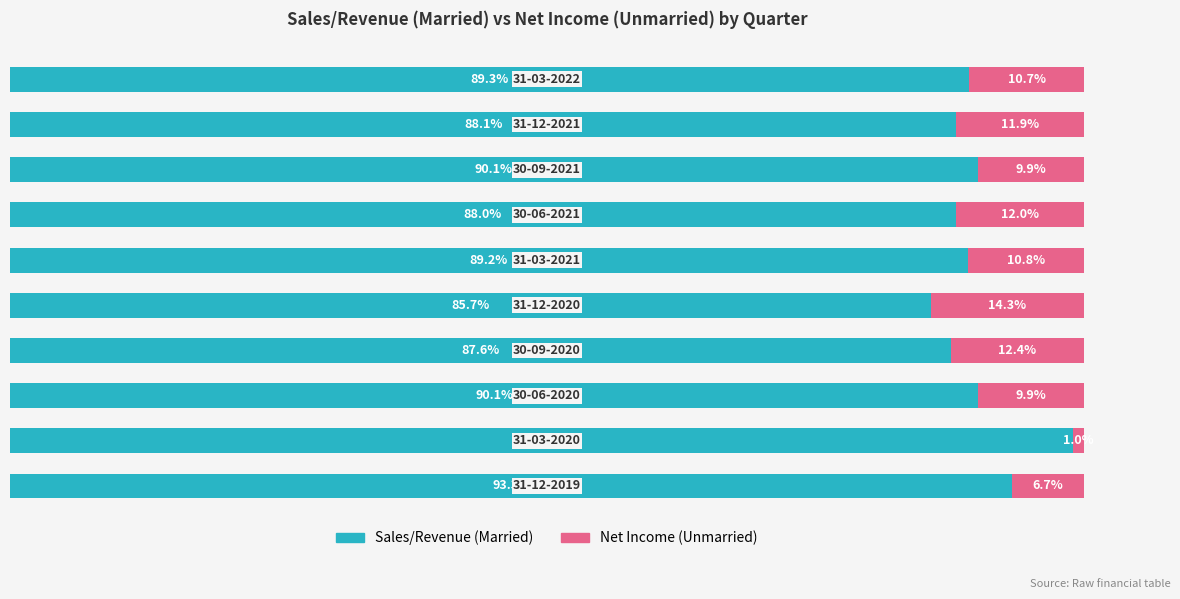

Reading left to right, transcribe all the data shown in this chart.

Married (Sales/Revenue): 93.3	99.0	90.1	87.6	85.7	89.2	88.0	90.1	88.1	89.3
Unmarried (Net Income contribution): 6.7	1.0	9.9	12.4	14.3	10.8	12.0	9.9	11.9	10.7